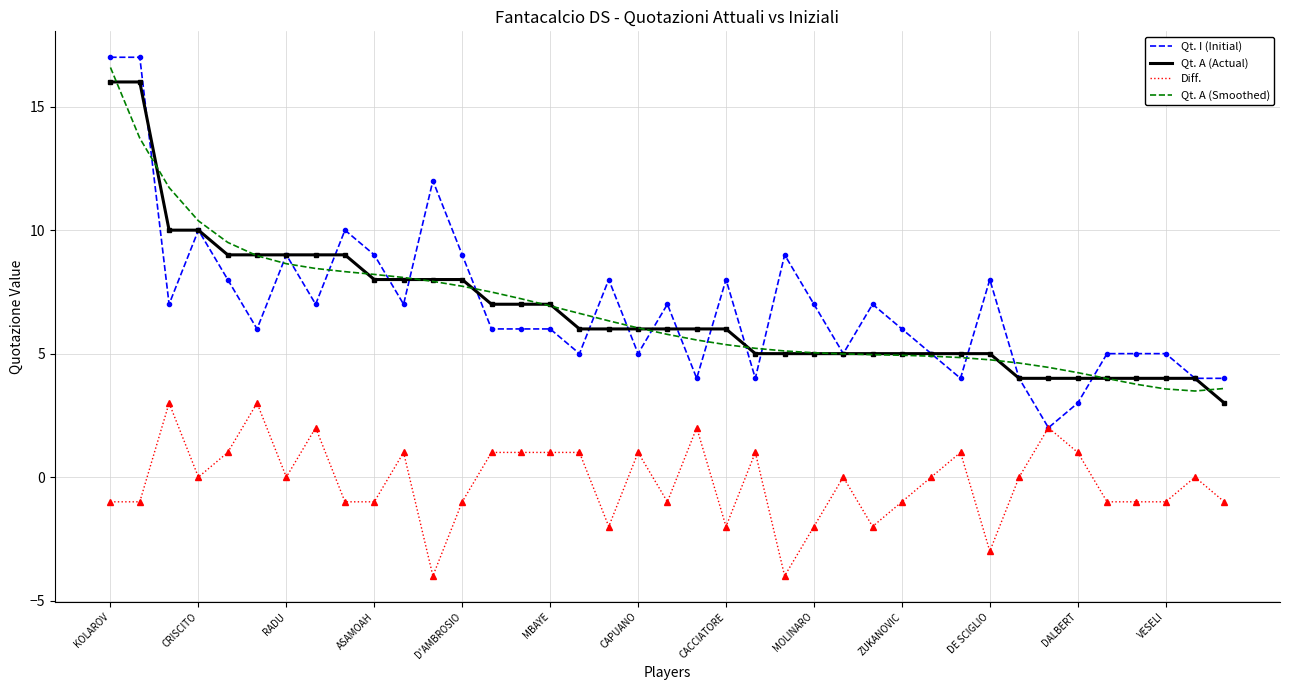

True or false: Diff. and Qt. A (Actual) cross at least once.

False